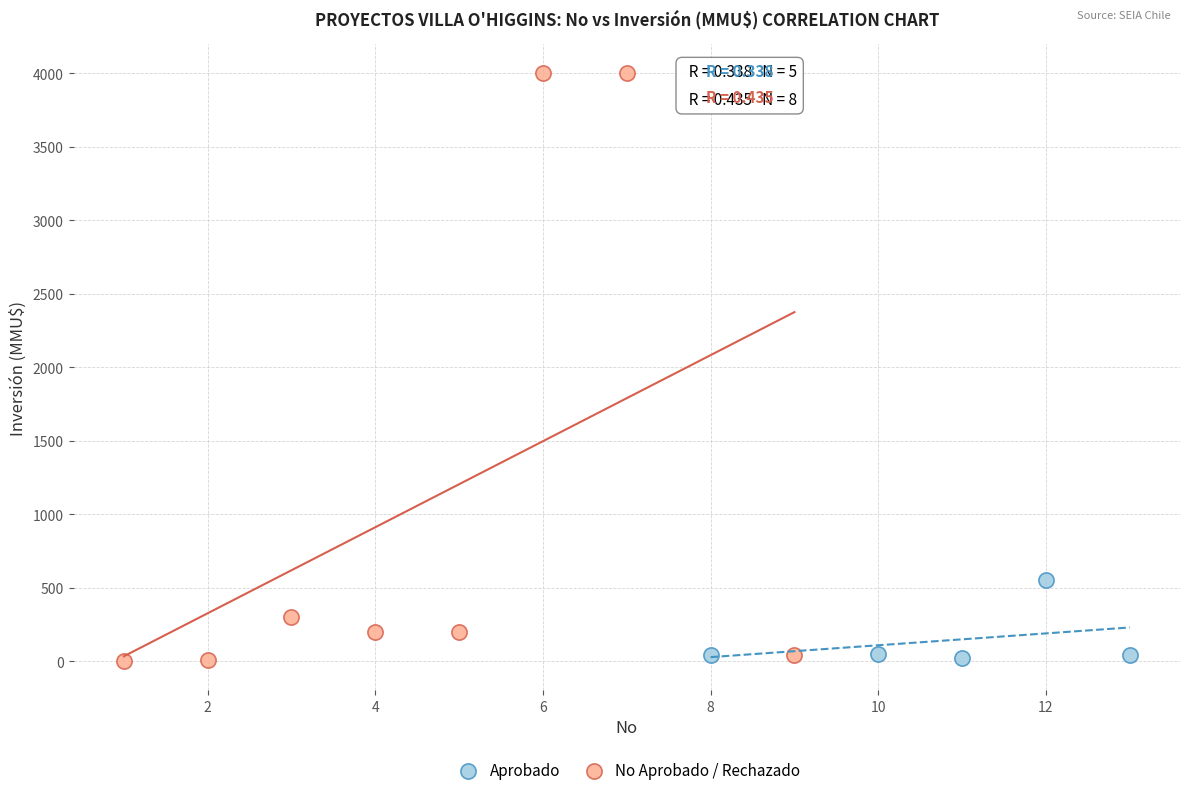

Which series contains the highest Y value?

No Aprobado / Rechazado